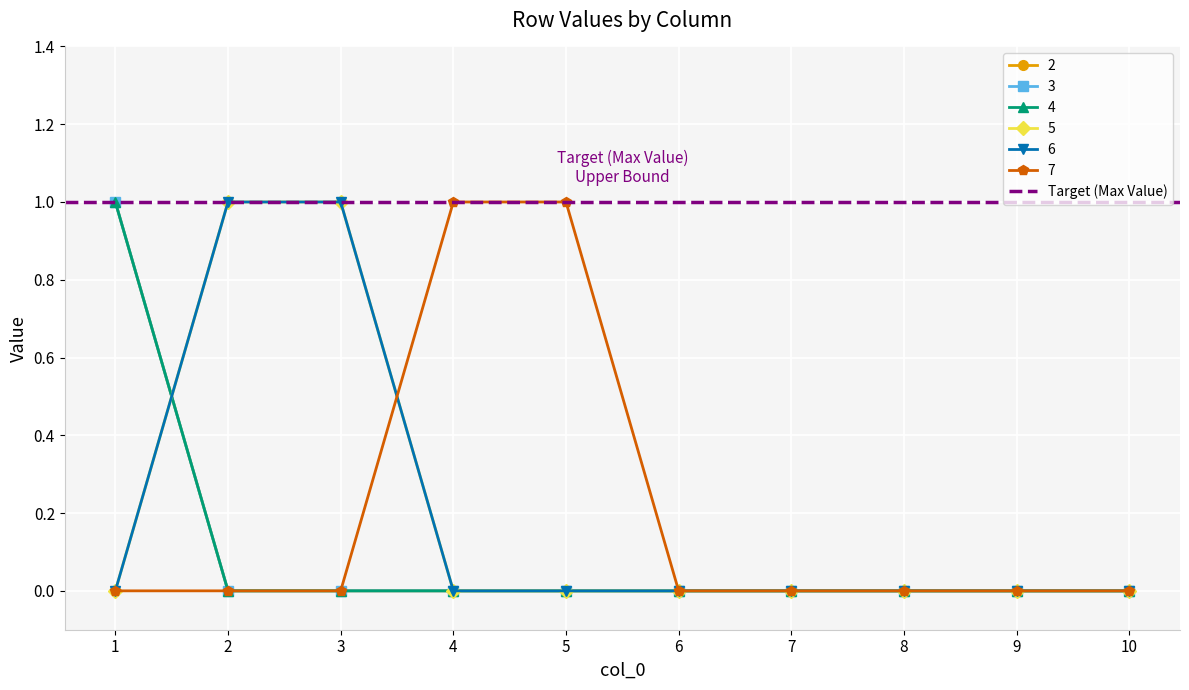

True or false: 3 has more than 1 interior local peaks.

False